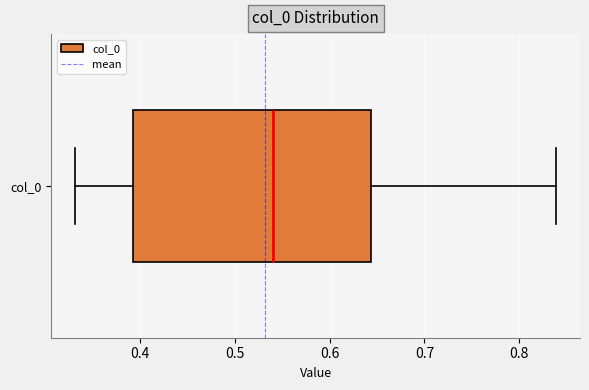

Where does the left whisker of the box for col_0 end on the x-axis? The values are not printed on the chart, so give them approximately, as read against the axis.

0.33